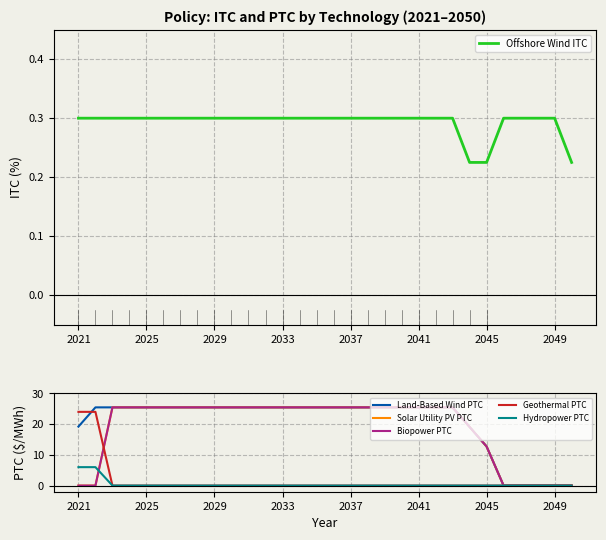

True or false: Geothermal PTC has a value of 12.5 at 27.

False